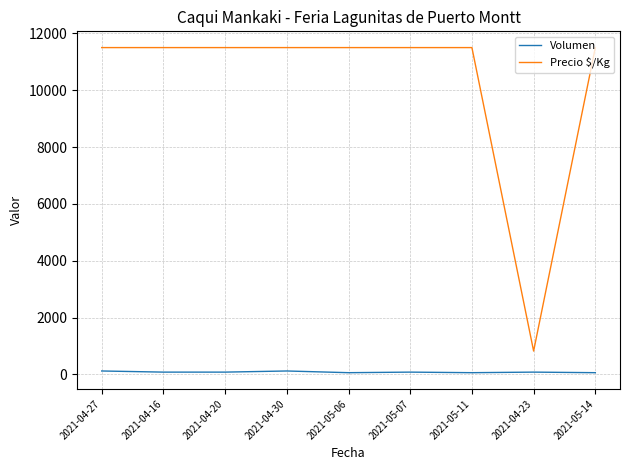

Which series has the largest total across all categories?

Precio $/Kg